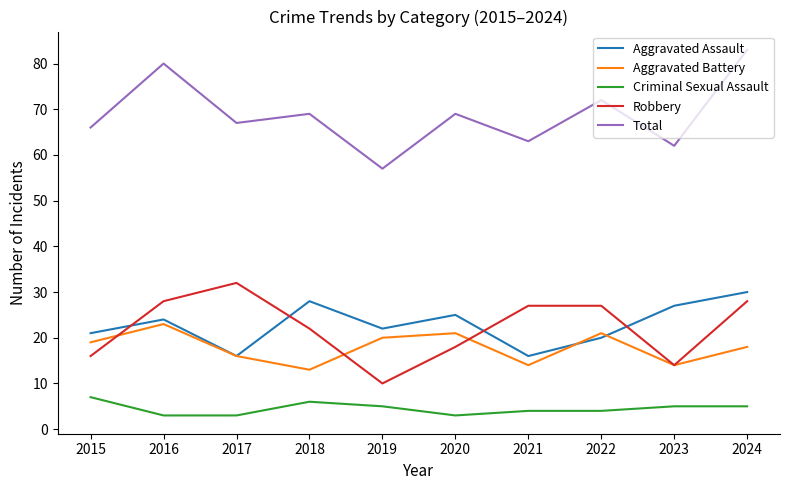

What is the greatest value displayed?

83